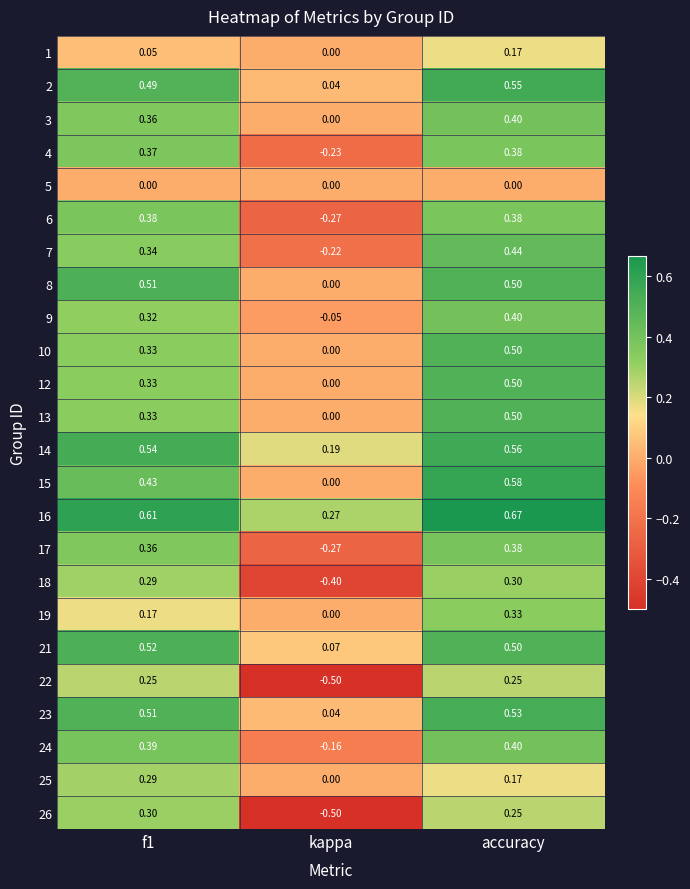

What is the total value across all series at accuracy?

9.6